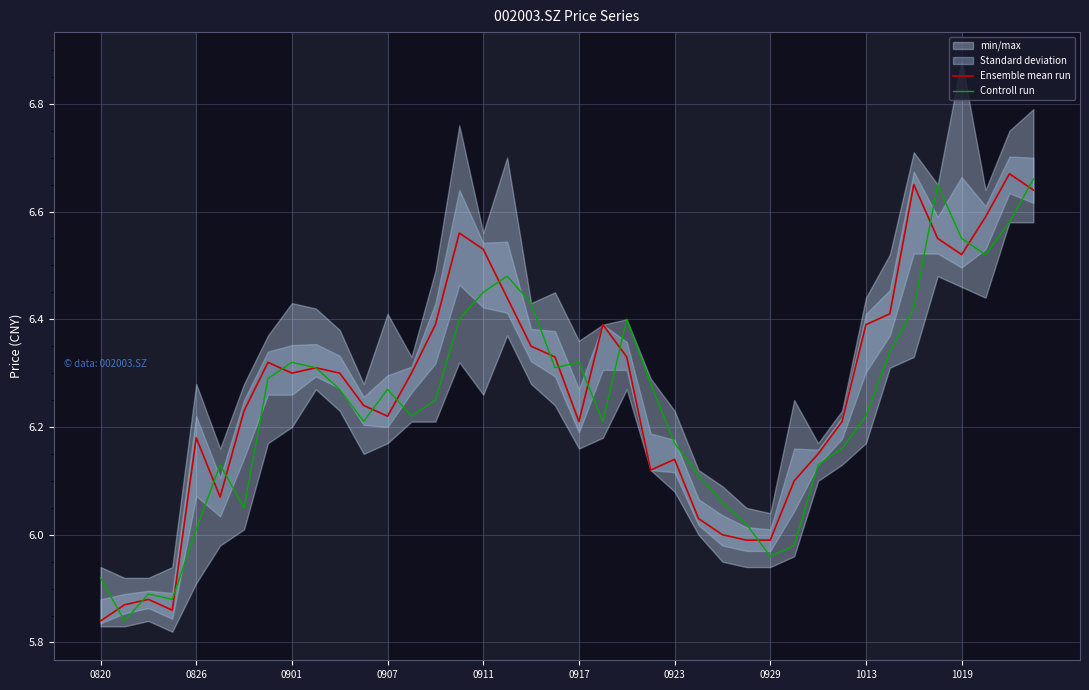

List the series in order of their peak value, highest first.

Ensemble mean run, Controll run